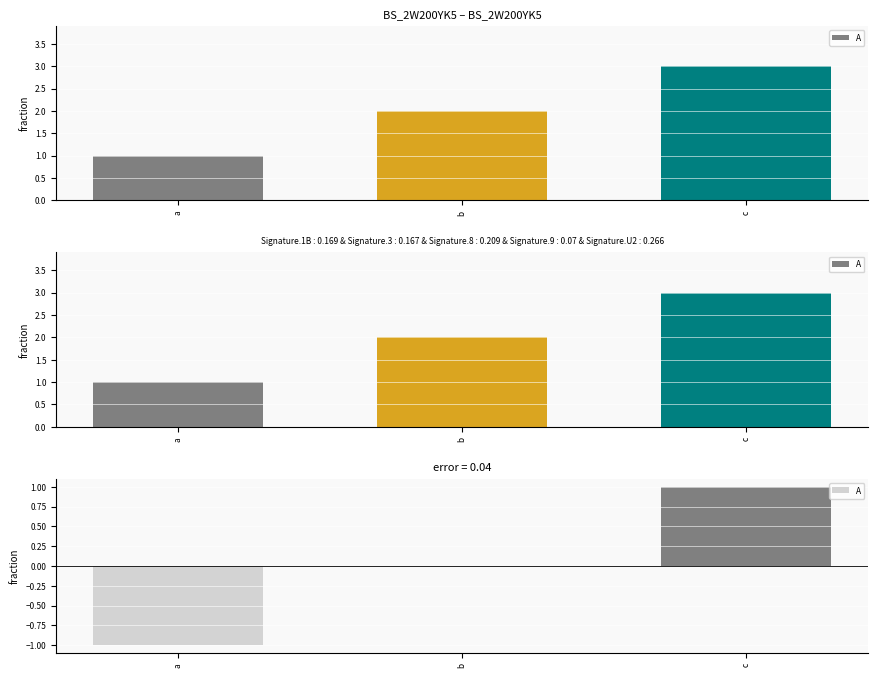

What is the sum of the values at b and c?

1